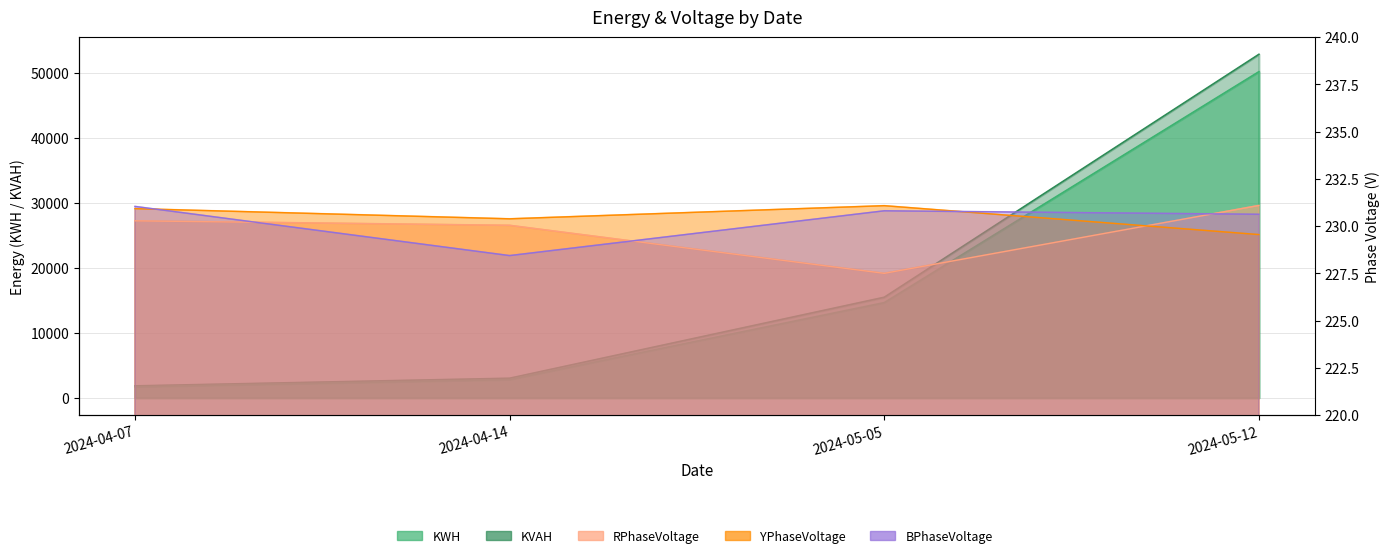

Which has a higher value, 2024-04-07 or 2024-05-05?

2024-05-05